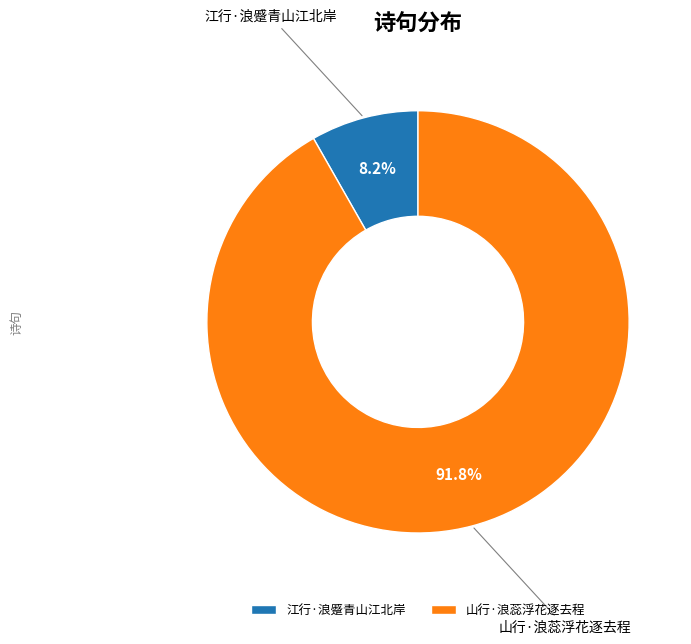

Which has a higher value, 山行·浪蕊浮花逐去程 or 江行·浪蹙青山江北岸?

山行·浪蕊浮花逐去程